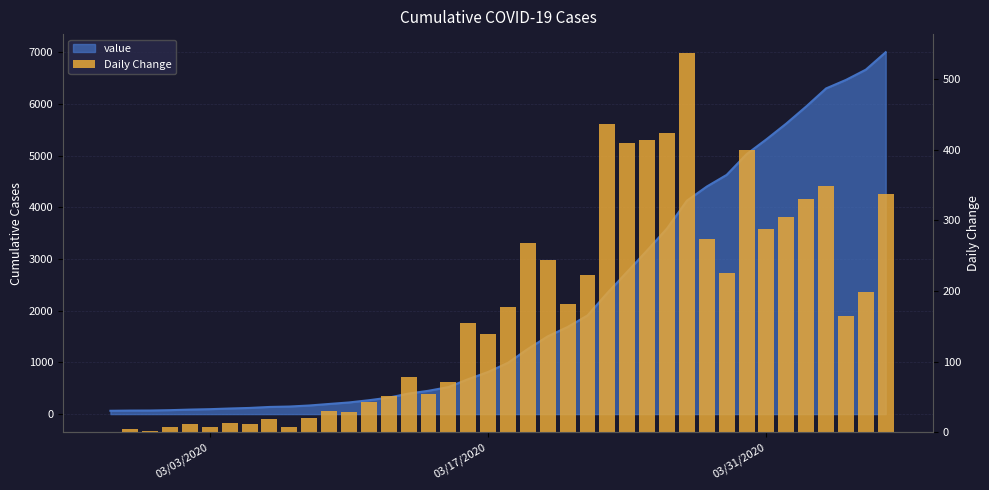

How many data points are less than 165?

20